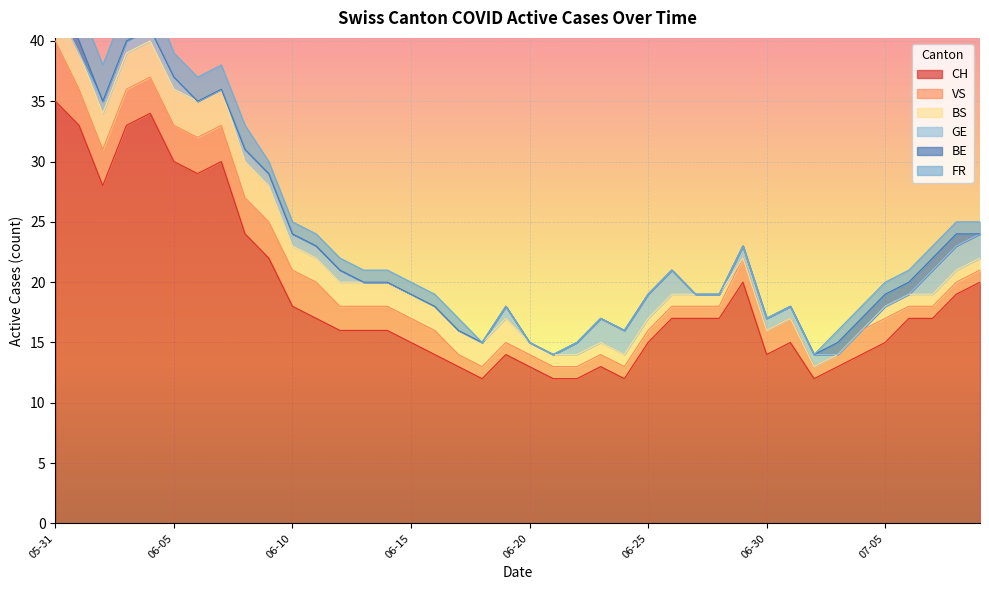

What is the highest value of the BS series?

3